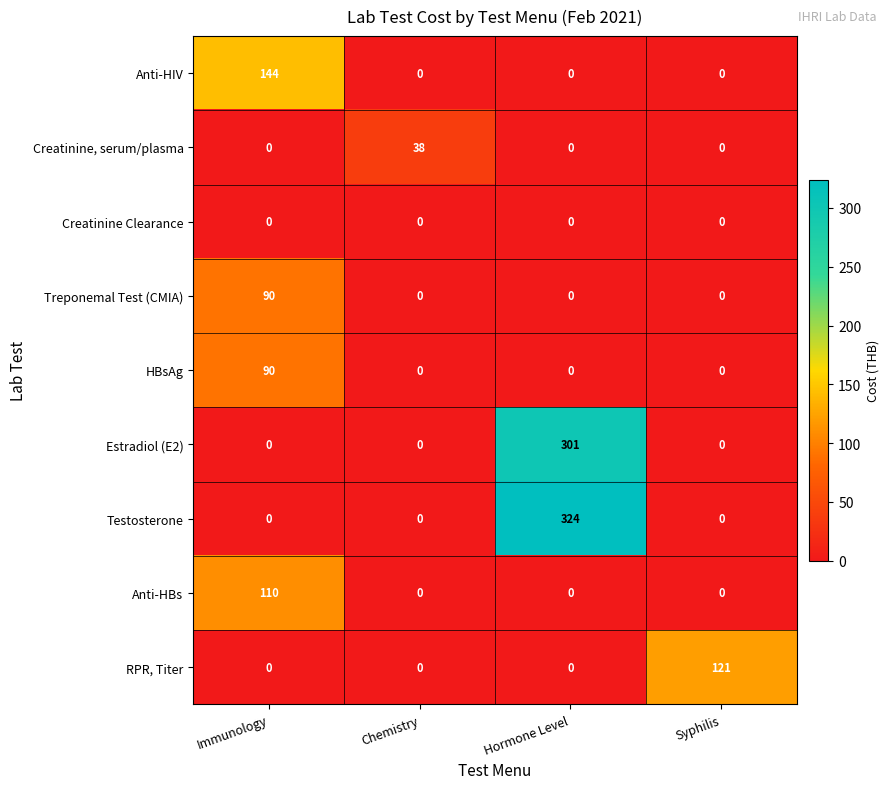

How many series are shown in this chart?

9